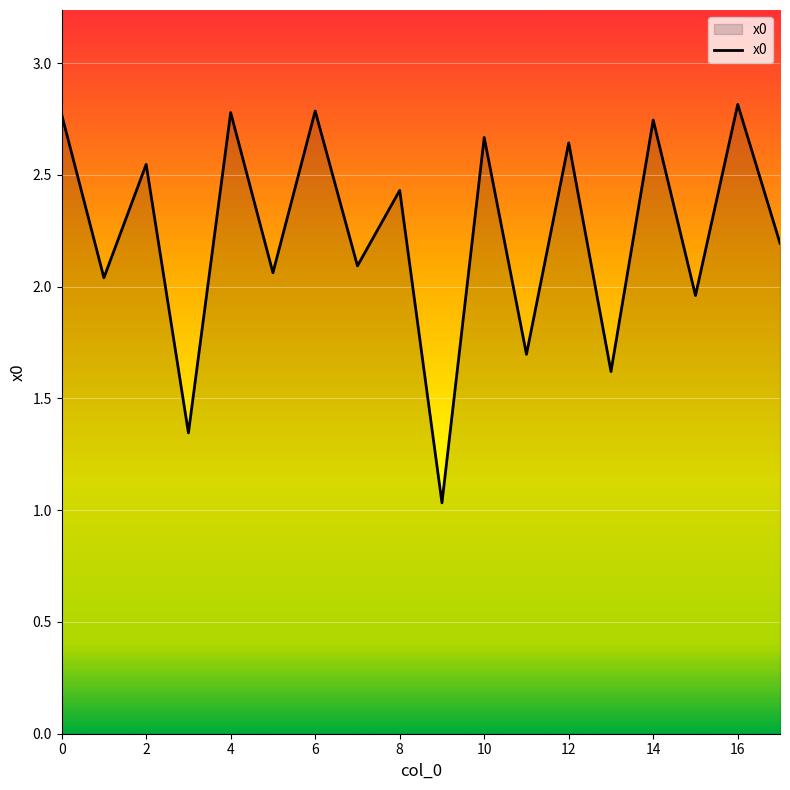

What is the maximum value shown in the chart?

2.8